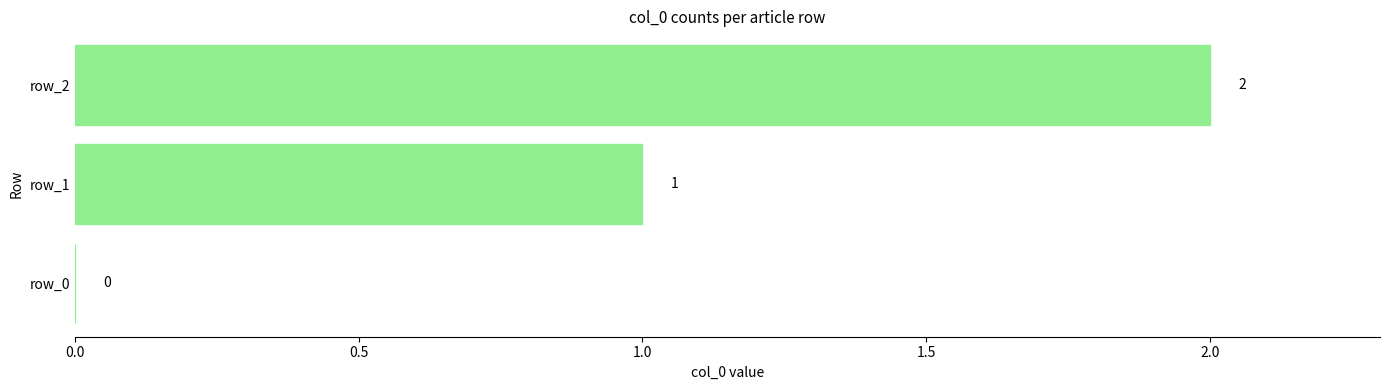

At which label is the value closest to 1?

row_1